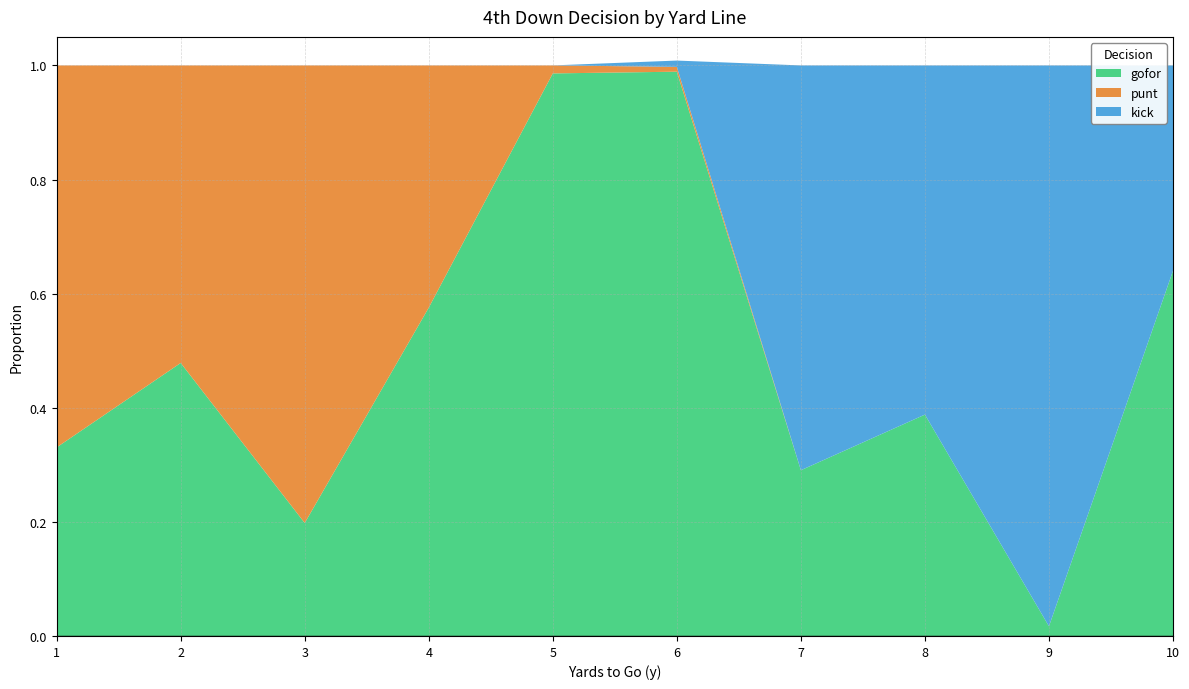

Reading right to left, list all the values displayed in this chart.

gofor: 10=0.6	9=0.0	8=0.4	7=0.3	6=1.0	5=1.0	4=0.6	3=0.2	2=0.5	1=0.3
punt: 10=0.0	9=0.0	8=0.0	7=0.0	6=0.0	5=0.0	4=0.4	3=0.8	2=0.5	1=0.7
kick: 10=0.4	9=1.0	8=0.6	7=0.7	6=0.0	5=0.0	4=0.0	3=0.0	2=0.0	1=0.0
fzone: 10=10.0	9=9.0	8=8.0	7=7.0	6=6.0	5=5.0	4=4.0	3=3.0	2=2.0	1=1.0